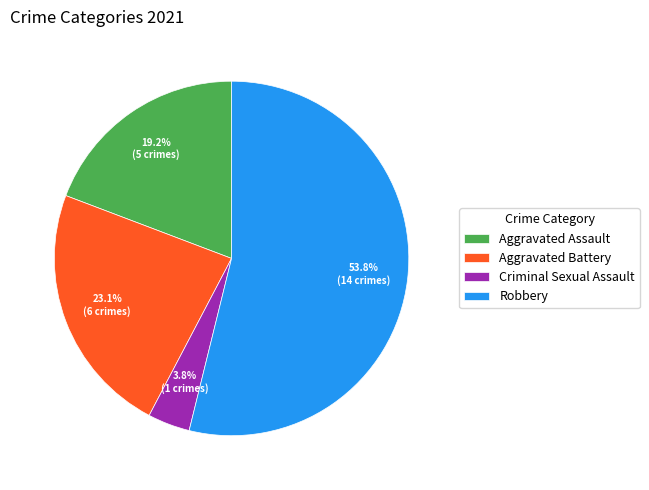

What is the ratio of the value at Aggravated Battery to the value at Robbery?

0.4